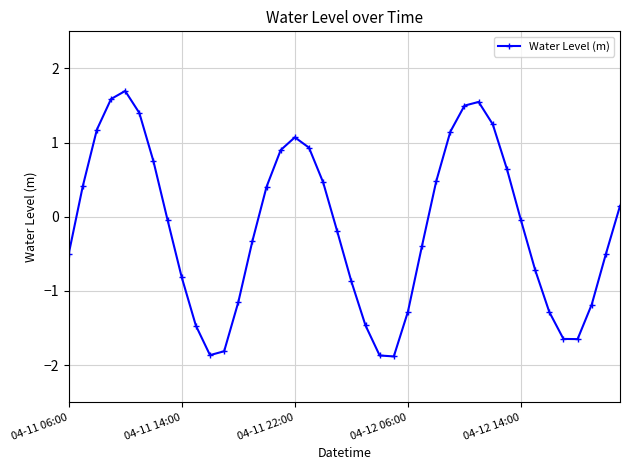

How many lines are shown in the chart?

1